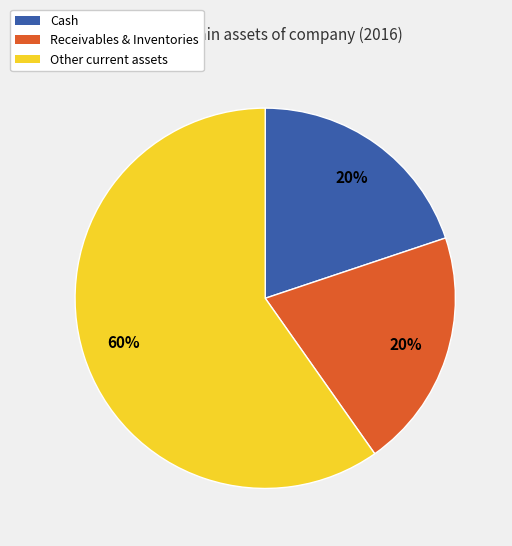

Is there a majority slice in this chart?

Yes